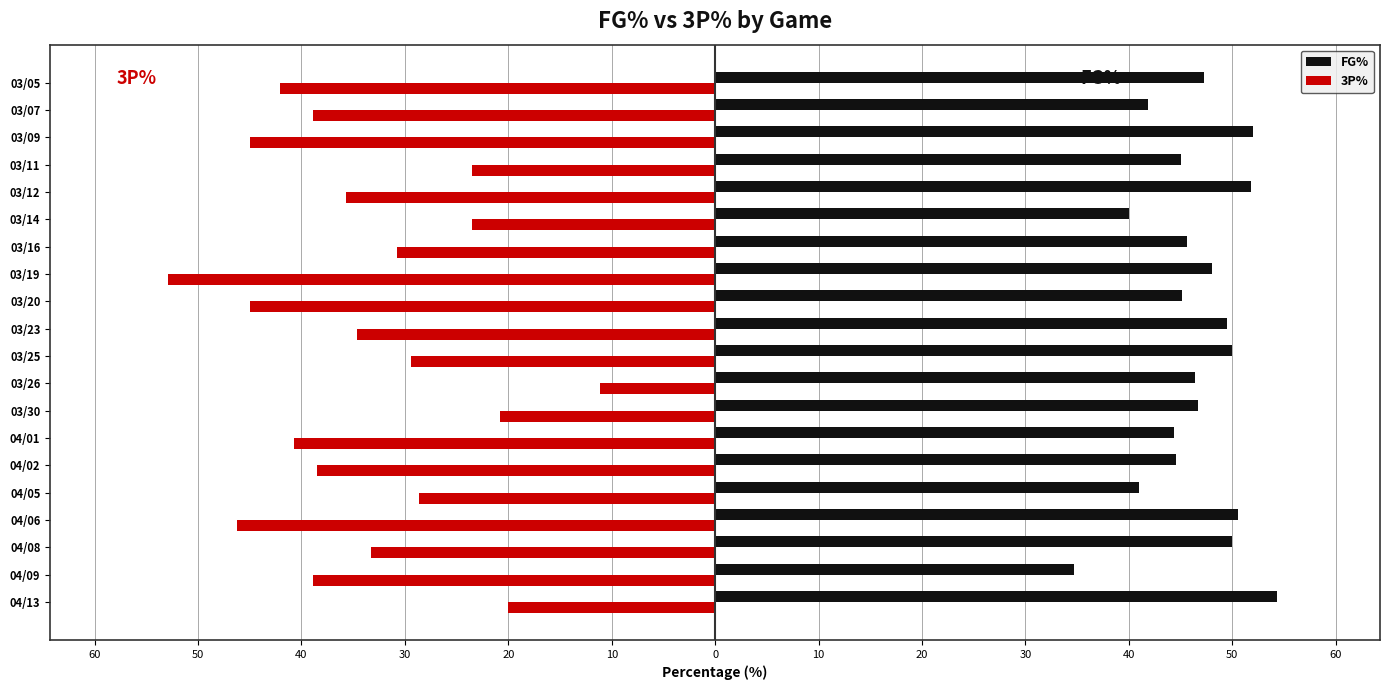

What are all the series names shown in the legend?

FG%, 3P%